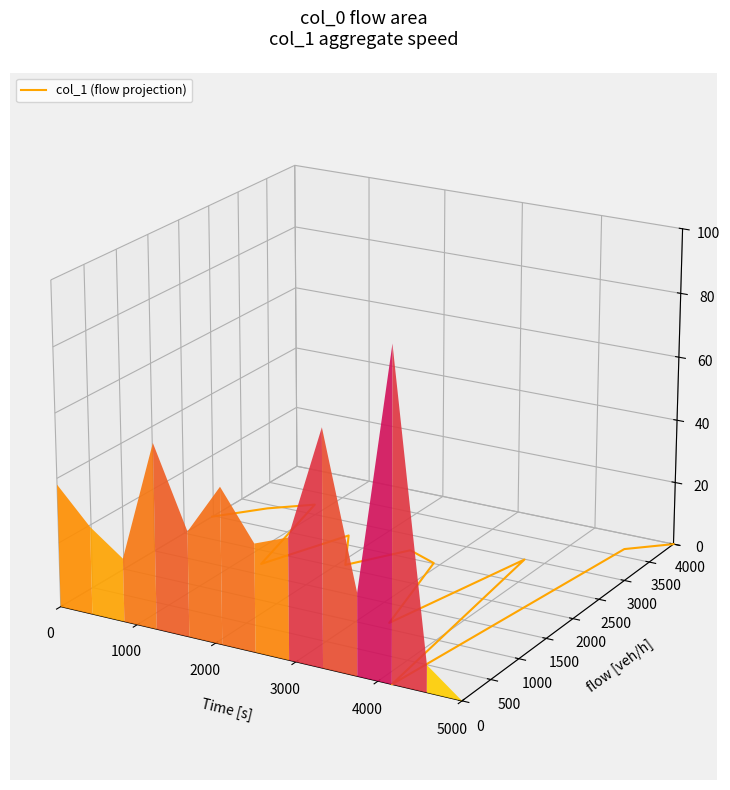

True or false: there are more than 1 points higher than both neighbors.

True